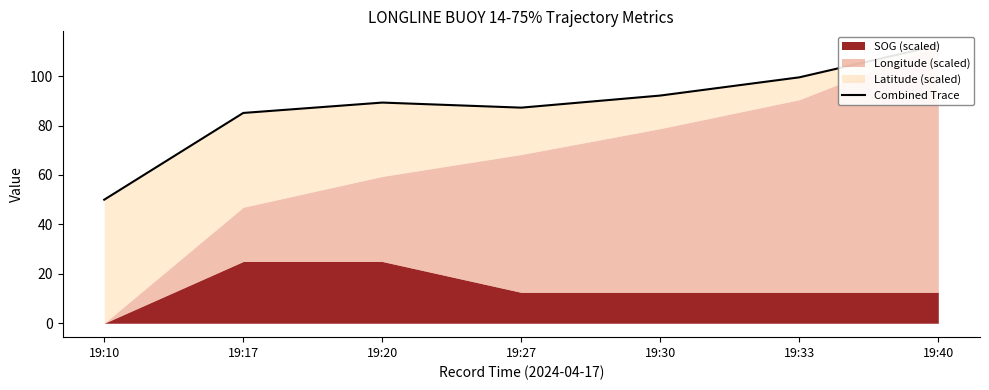

Rank the categories by value from highest to lowest.

19:40, 19:33, 19:30, 19:20, 19:27, 19:17, 19:10